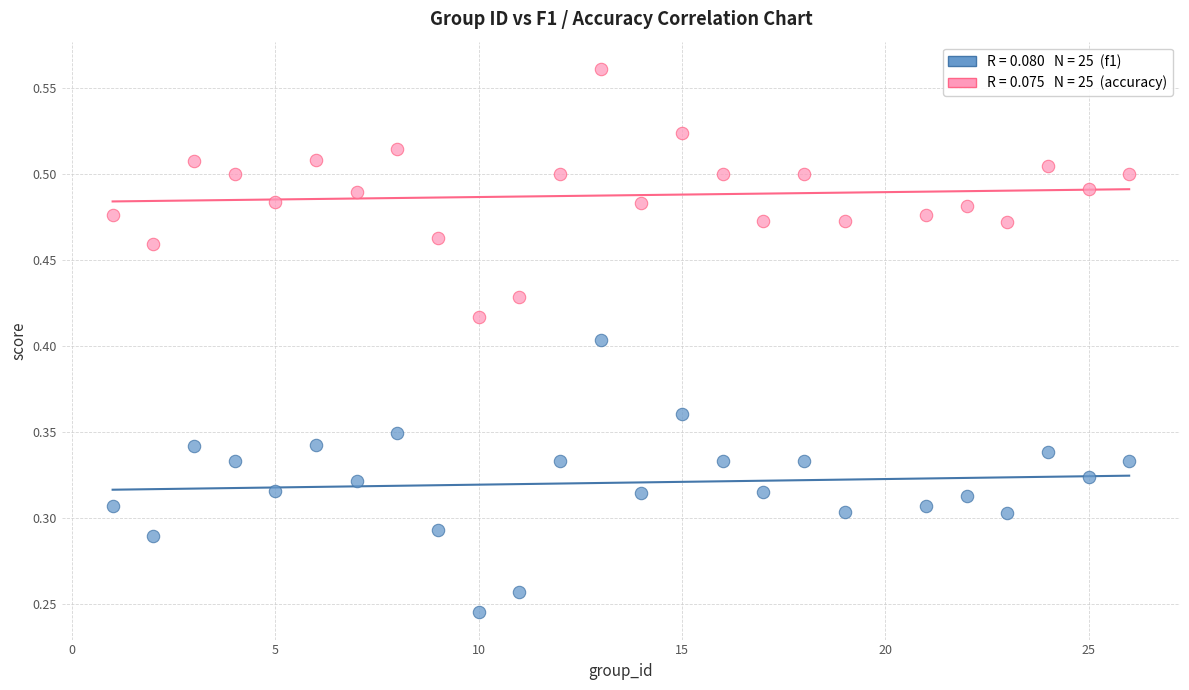

Across all data points, what is the range of X values (max minus min)?

25.0